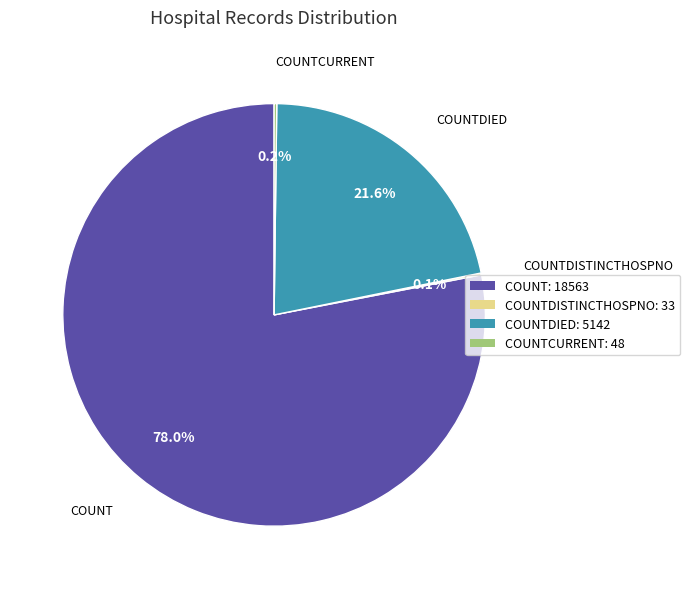

Is there a majority slice in this chart?

Yes